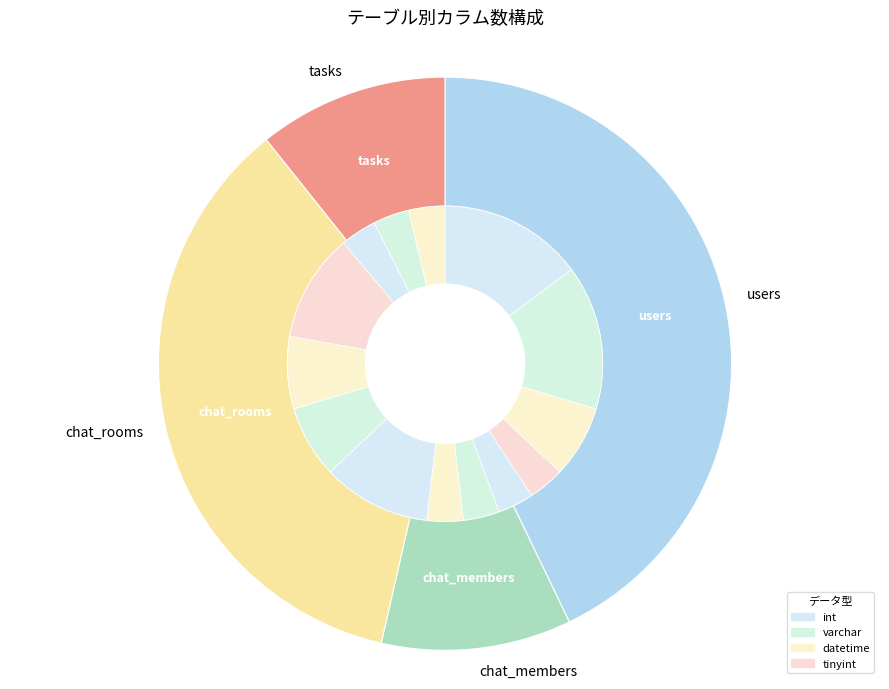

How many slices are in this pie chart?

4